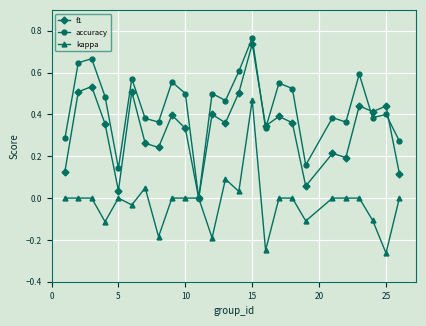

Rank the series by their maximum value, from highest to lowest.

accuracy, f1, kappa